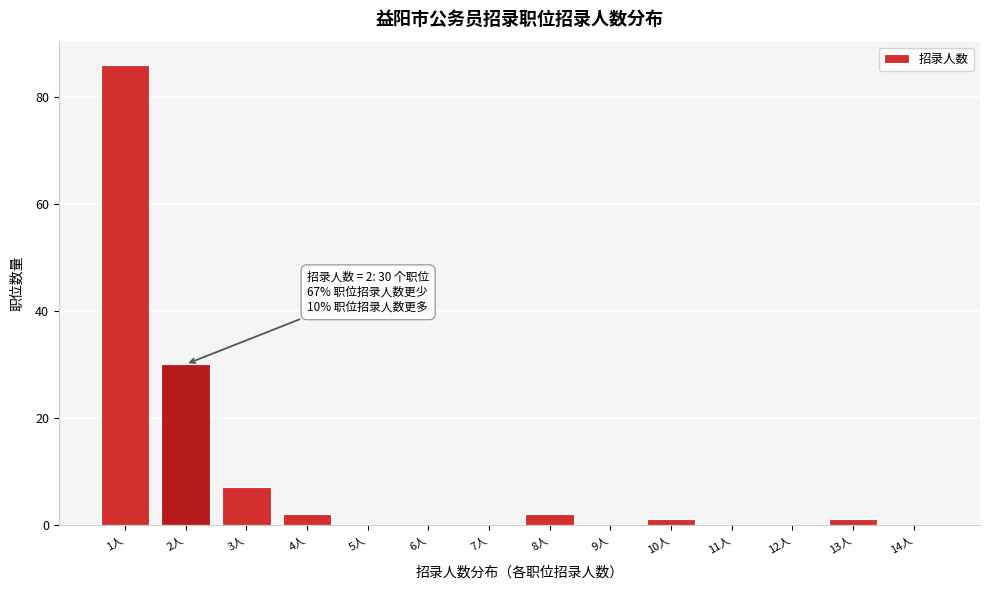

Reading right to left, what are all the values shown in this chart?

14人=0	13人=1	12人=0	11人=0	10人=1	9人=0	8人=2	7人=0	6人=0	5人=0	4人=2	3人=7	2人=30	1人=86